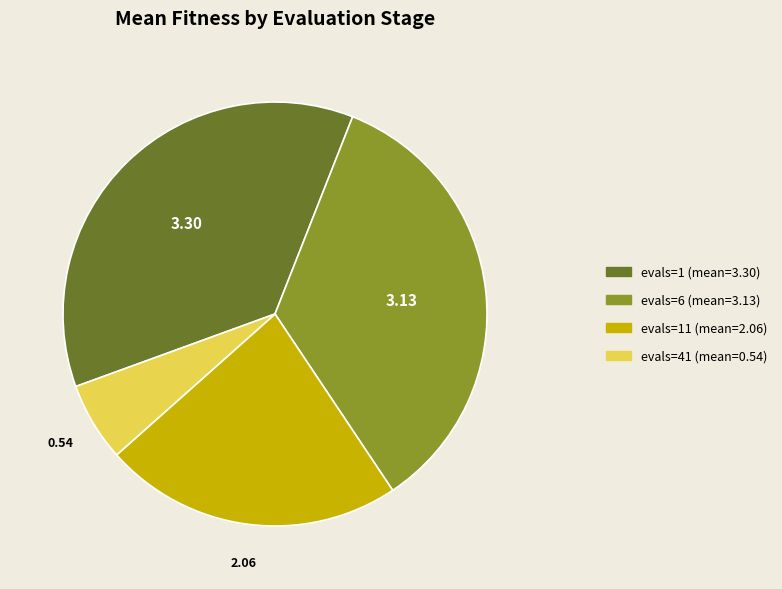

Does evals=11 (mean=2.06) represent more than half of the total?

No